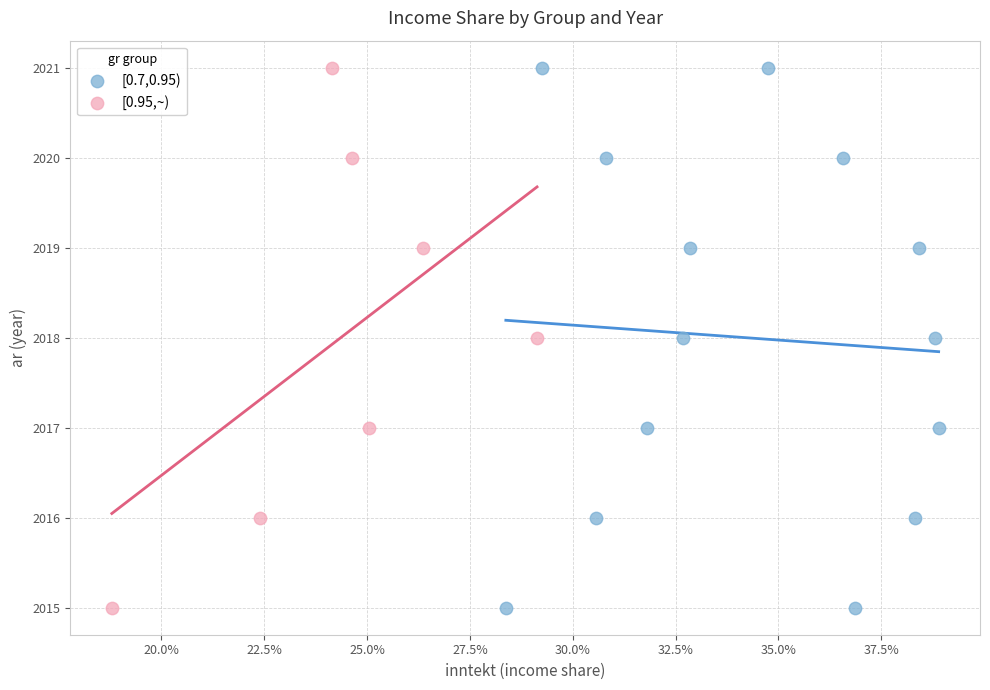

What are all the series names shown in the legend?

[0.7,0.95), [0.95,~)